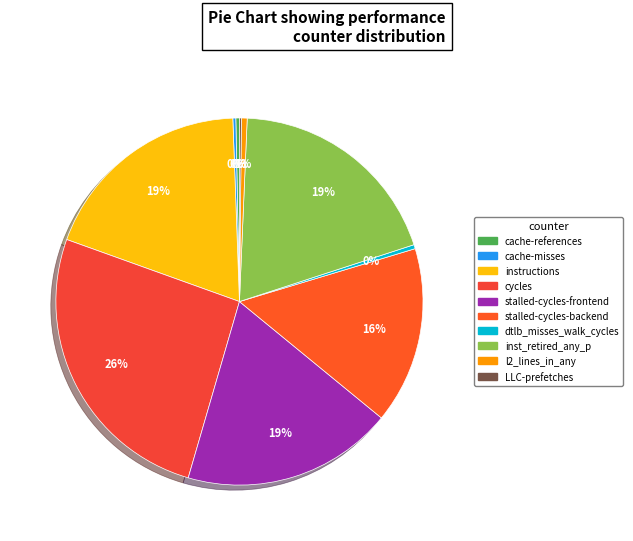

Combined, do stalled-cycles-frontend and instructions account for over 50%?

No